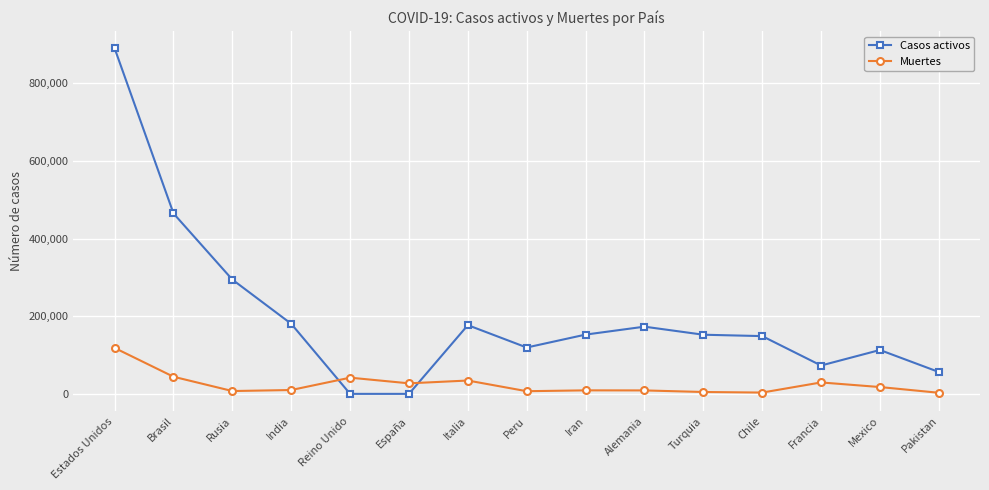

How many intersections are there between Casos activos and Muertes?

2